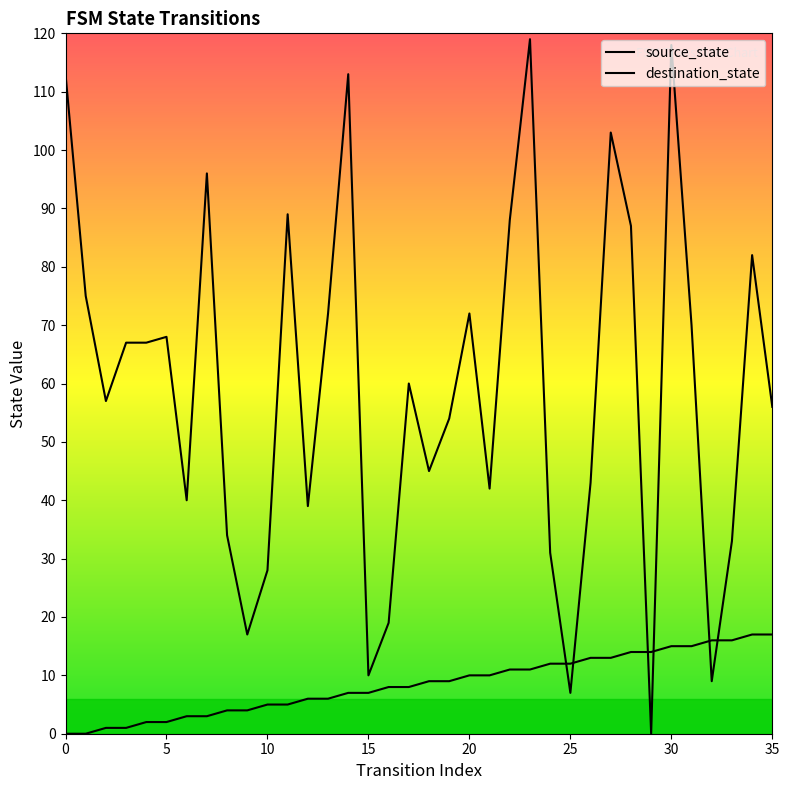

Which series has the largest range (max minus min)?

destination_state